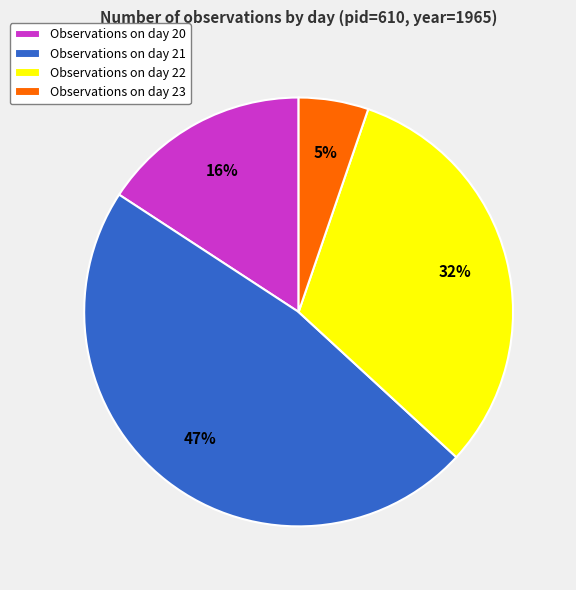

Rank the categories by value from lowest to highest.

Observations on day 23, Observations on day 20, Observations on day 22, Observations on day 21